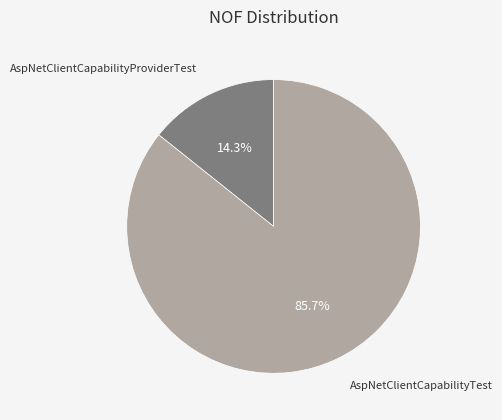

Is there a majority slice in this chart?

Yes